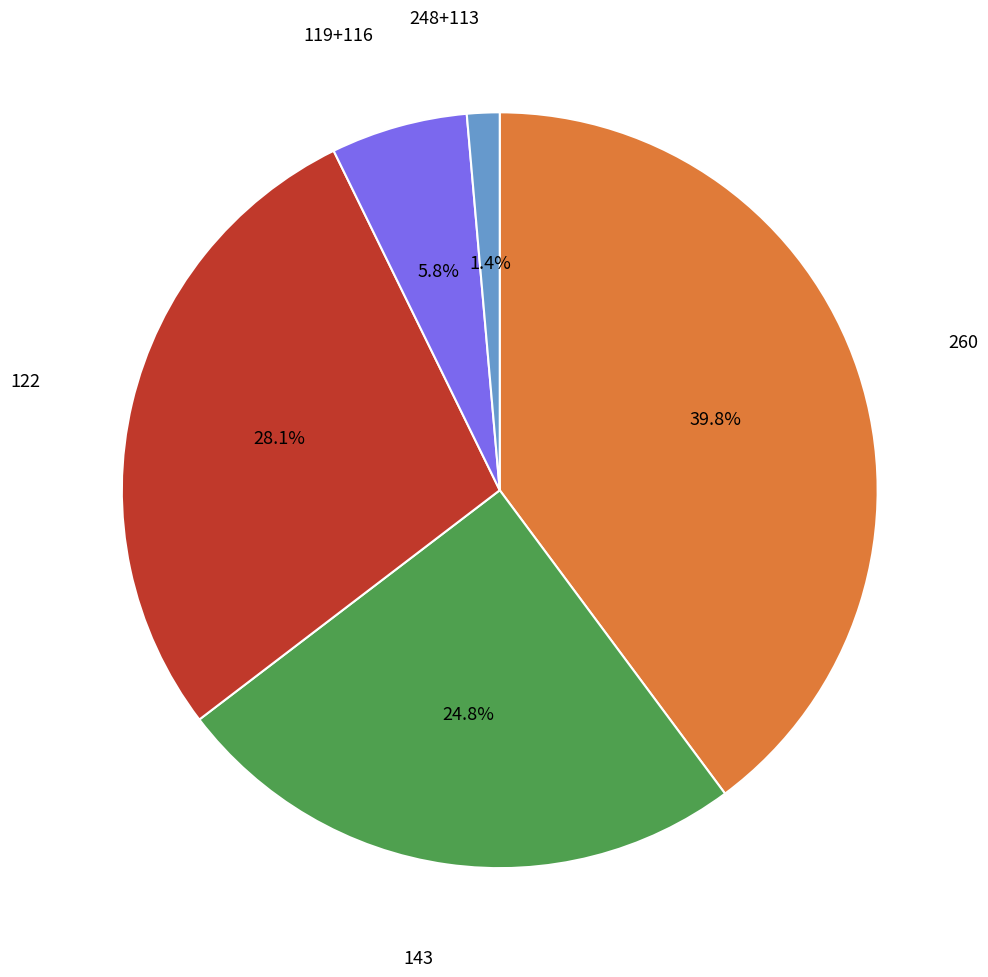

Does any single category account for the majority?

No